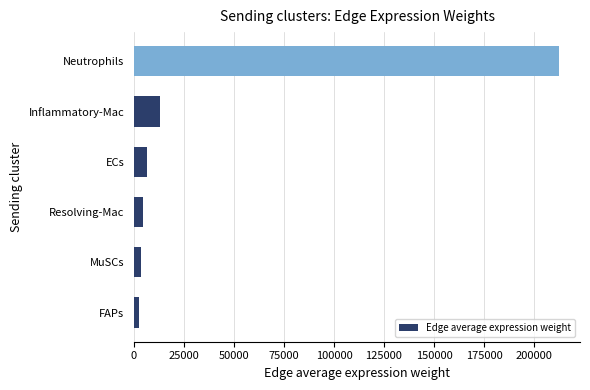

Is it true that the value at Neutrophils is 280953.4?

False